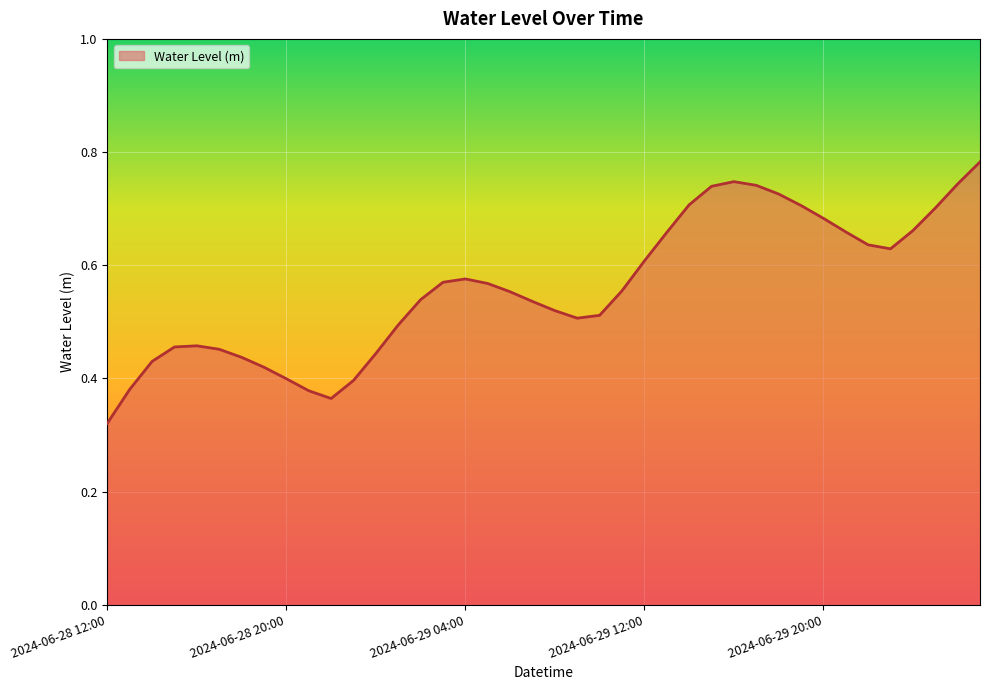

Rank the categories by value from highest to lowest.

2024-06-30 03:00, 2024-06-29 16:00, 2024-06-30 02:00, 2024-06-29 17:00, 2024-06-29 15:00, 2024-06-29 18:00, 2024-06-29 14:00, 2024-06-29 19:00, 2024-06-30 01:00, 2024-06-29 20:00, 2024-06-30 00:00, 2024-06-29 21:00, 2024-06-29 13:00, 2024-06-29 22:00, 2024-06-29 23:00, 2024-06-29 12:00, 2024-06-29 04:00, 2024-06-29 03:00, 2024-06-29 05:00, 2024-06-29 11:00, 2024-06-29 06:00, 2024-06-29 02:00, 2024-06-29 07:00, 2024-06-29 08:00, 2024-06-29 10:00, 2024-06-29 09:00, 2024-06-29 01:00, 2024-06-28 16:00, 2024-06-28 15:00, 2024-06-28 17:00, 2024-06-29 00:00, 2024-06-28 18:00, 2024-06-28 14:00, 2024-06-28 19:00, 2024-06-28 20:00, 2024-06-28 23:00, 2024-06-28 13:00, 2024-06-28 21:00, 2024-06-28 22:00, 2024-06-28 12:00